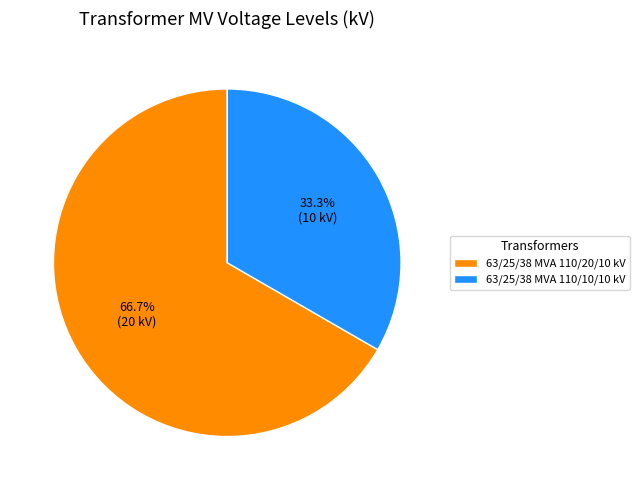

Which has a higher value, 63/25/38 MVA 110/20/10 kV or 63/25/38 MVA 110/10/10 kV?

63/25/38 MVA 110/20/10 kV